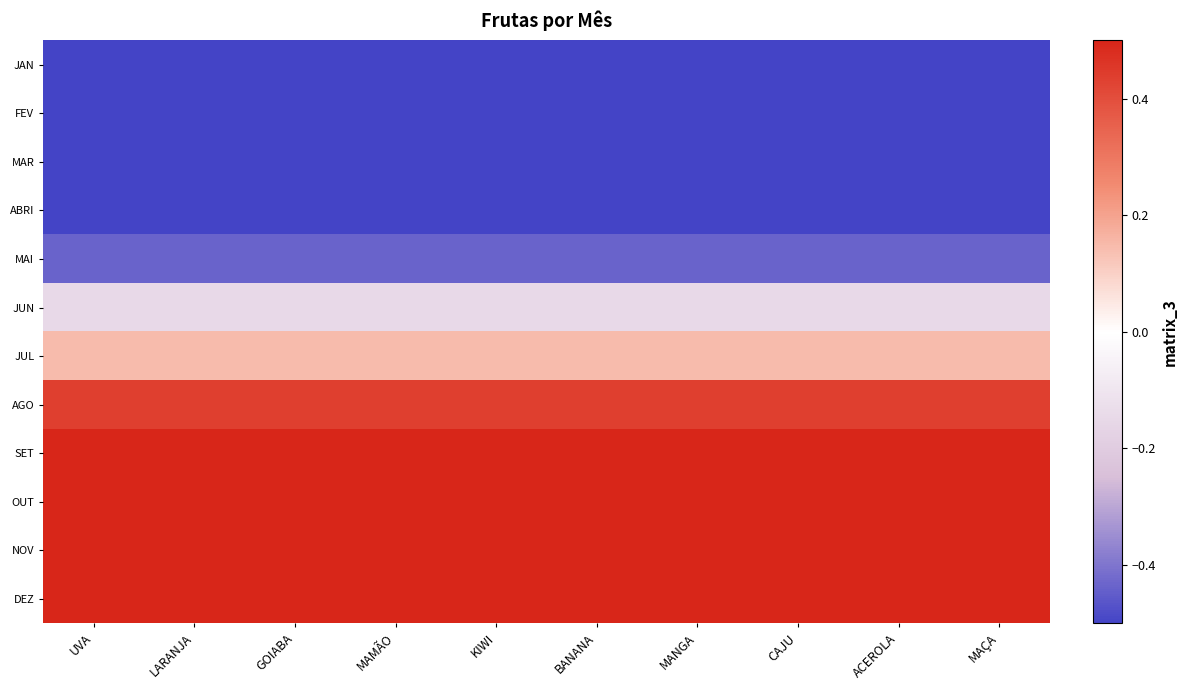

At which category is the sum across all series the highest?

UVA